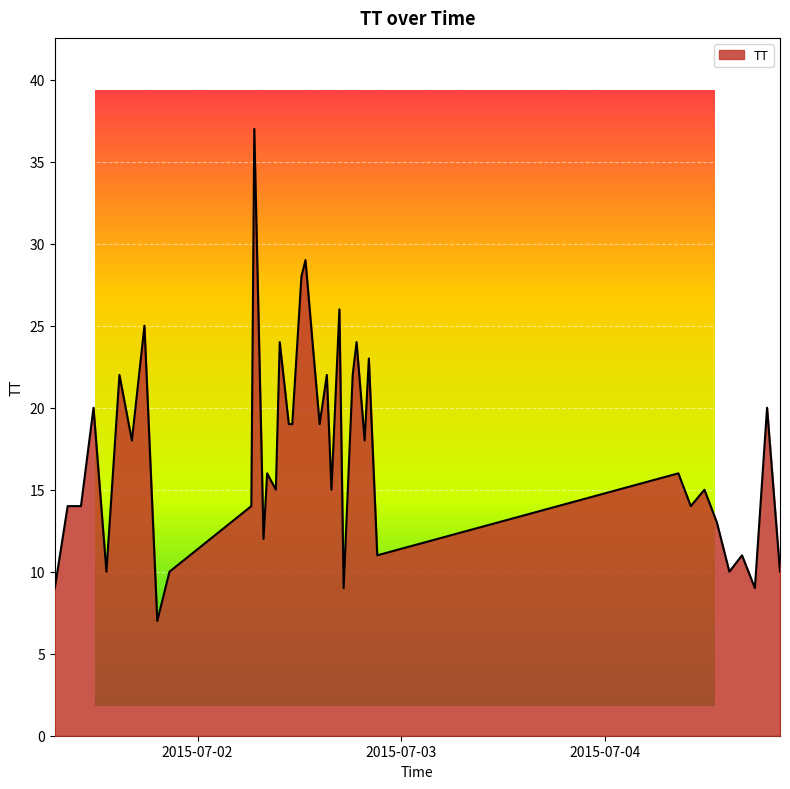

What is the maximum value shown in the chart?

37